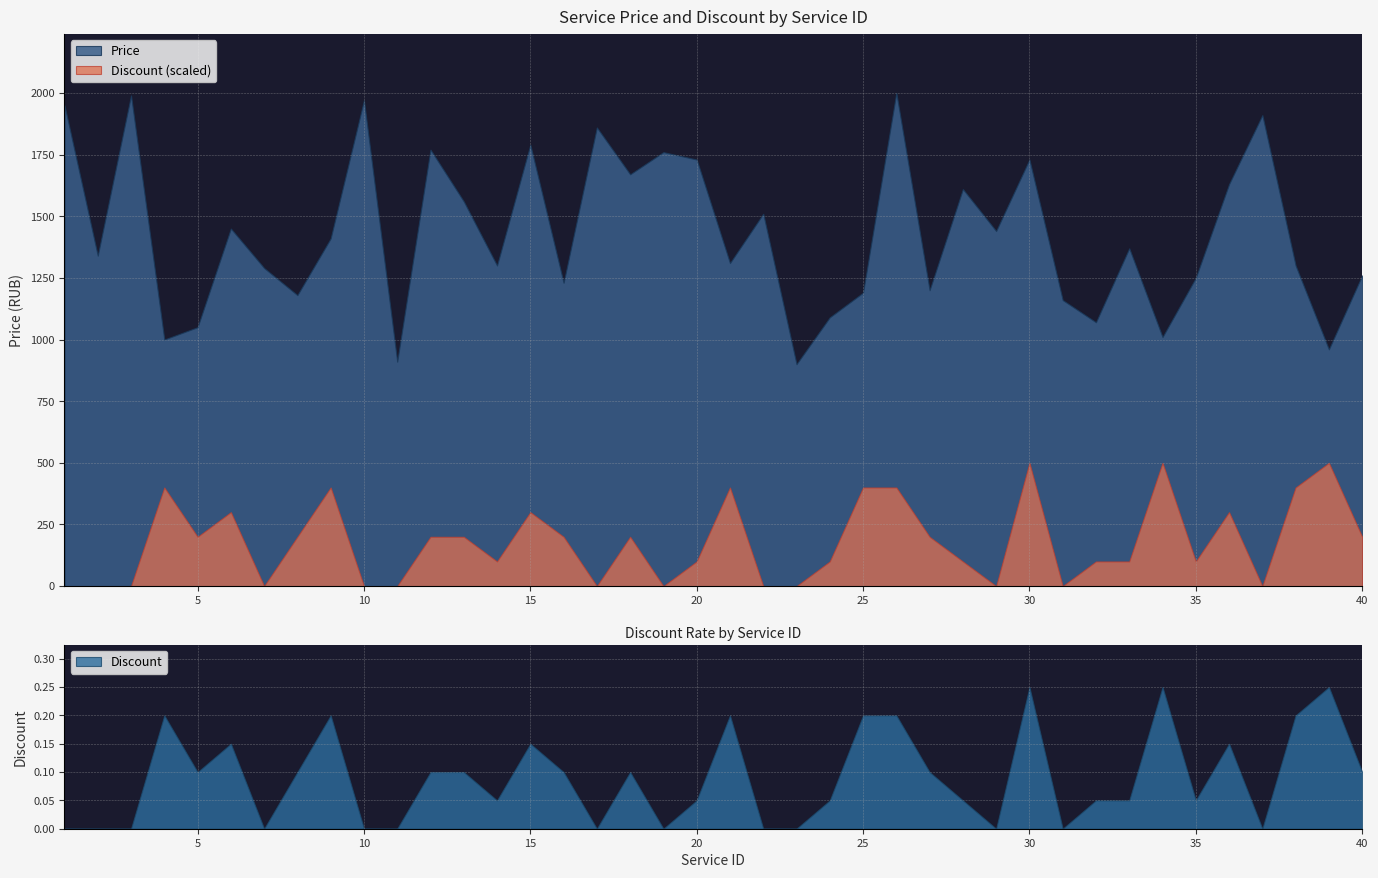

Is it true that Discount equals 0.3 at 25?

False